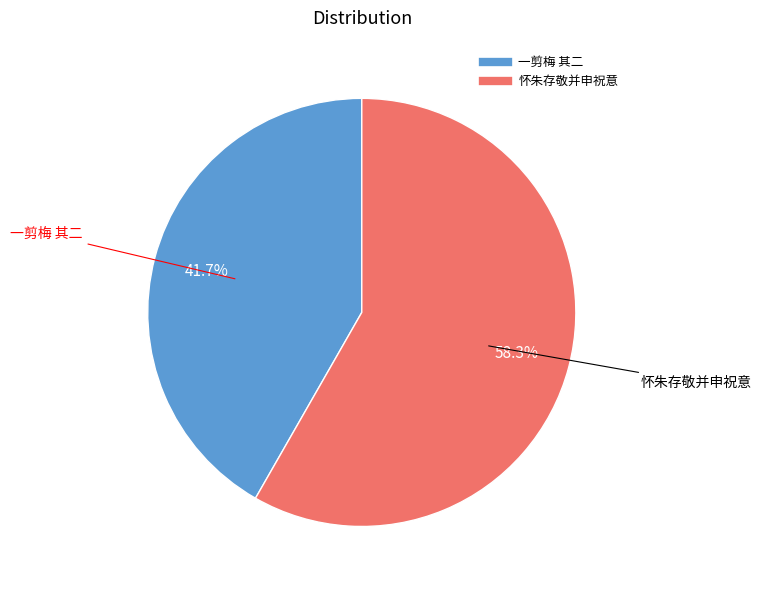

Is there any slice that represents more than half of the pie?

Yes